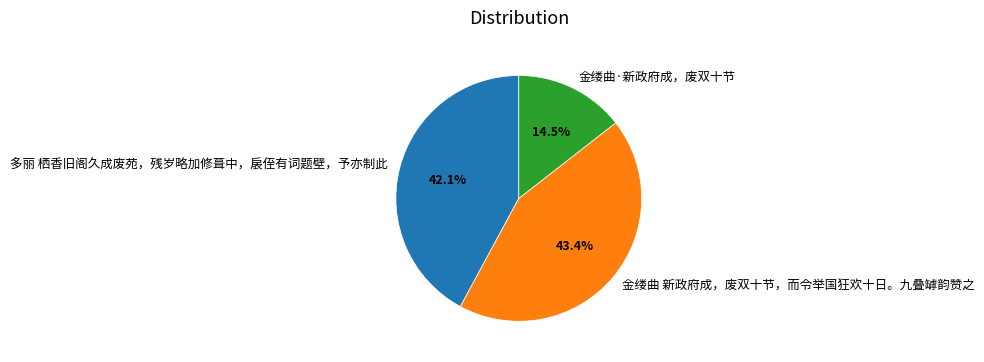

Combined, what portion of the pie is 金缕曲 新政府成，废双十节，而令举国狂欢十日。九叠罅韵赞之 and 金缕曲·新政府成，废双十节?

57.9%